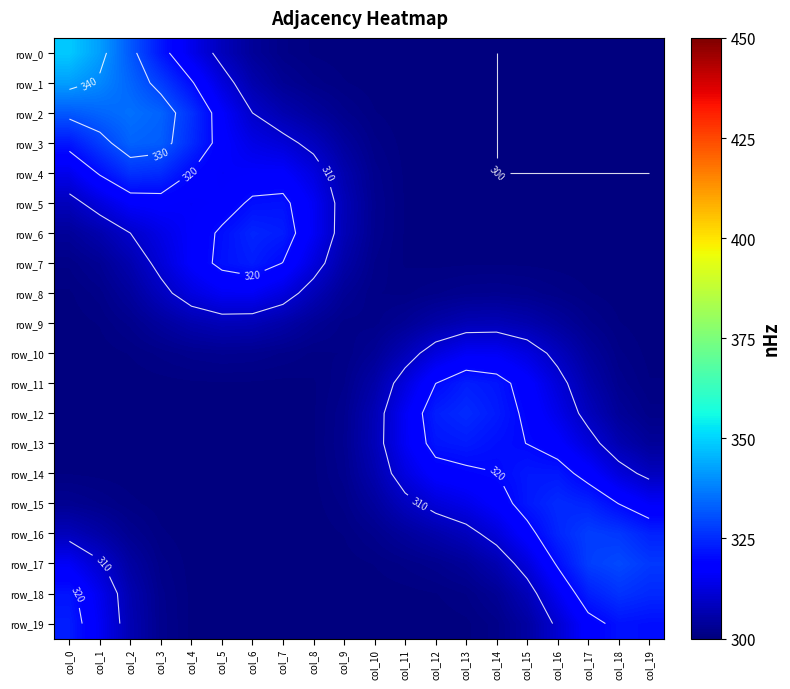

Between col_14 and col_17, which series saw the biggest shift?

row_17